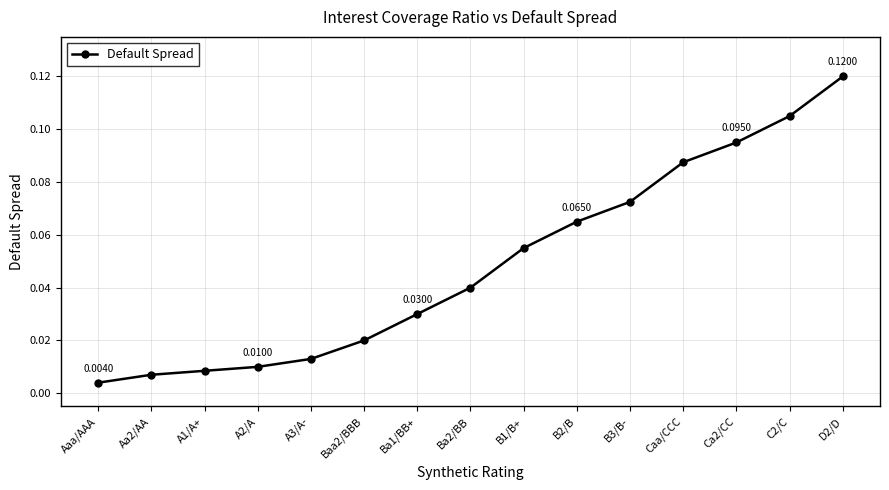

How many distinct data groups are displayed?

1